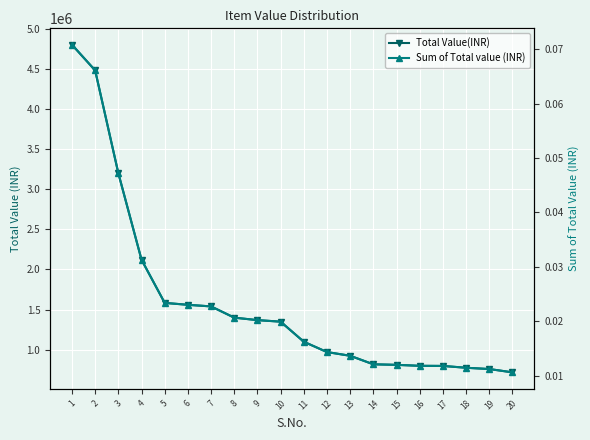

Which series changed the most between 6 and 16?

Total Value(INR)